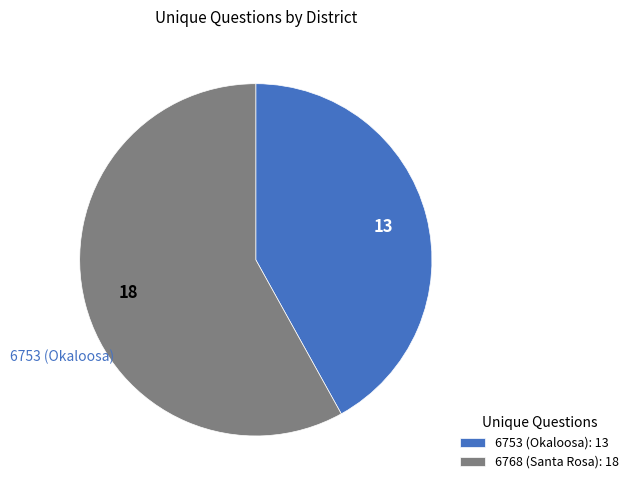

Is it true that 6768 (Santa Rosa): 18 is 58% of the pie?

True